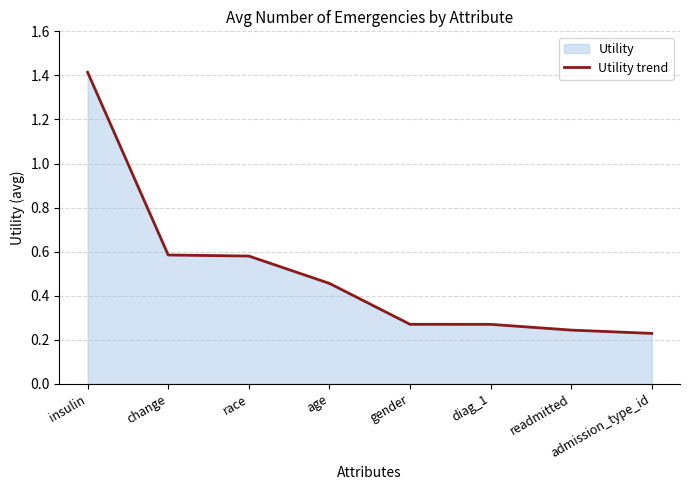

The chart shows a value of 0.4 at readmitted. True or false?

False